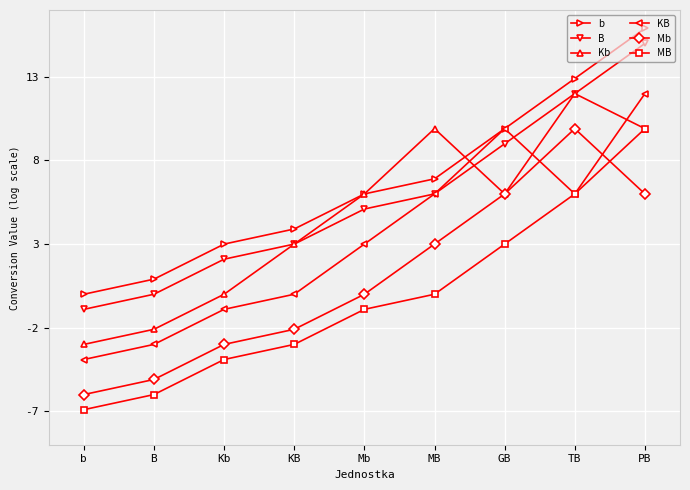

How many lines are shown in the chart?

6